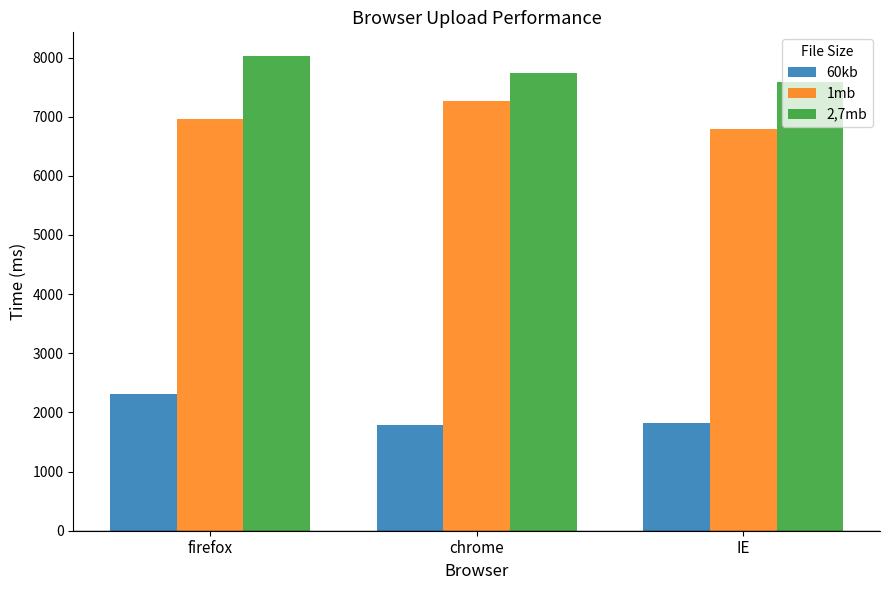

What is the difference between the 1mb values at firefox and chrome?

306